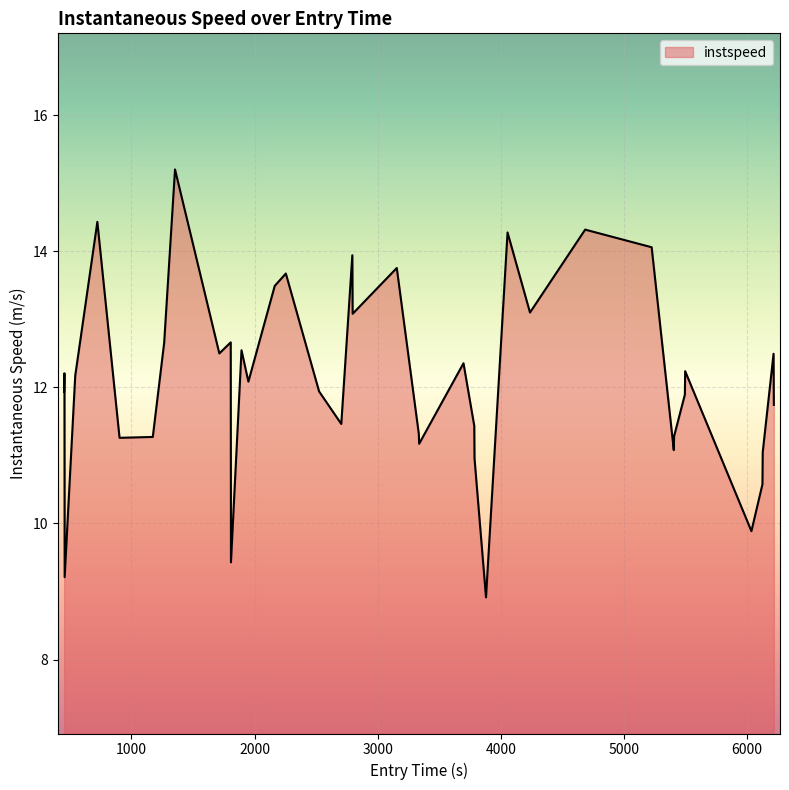

What is the smallest value displayed?

8.9